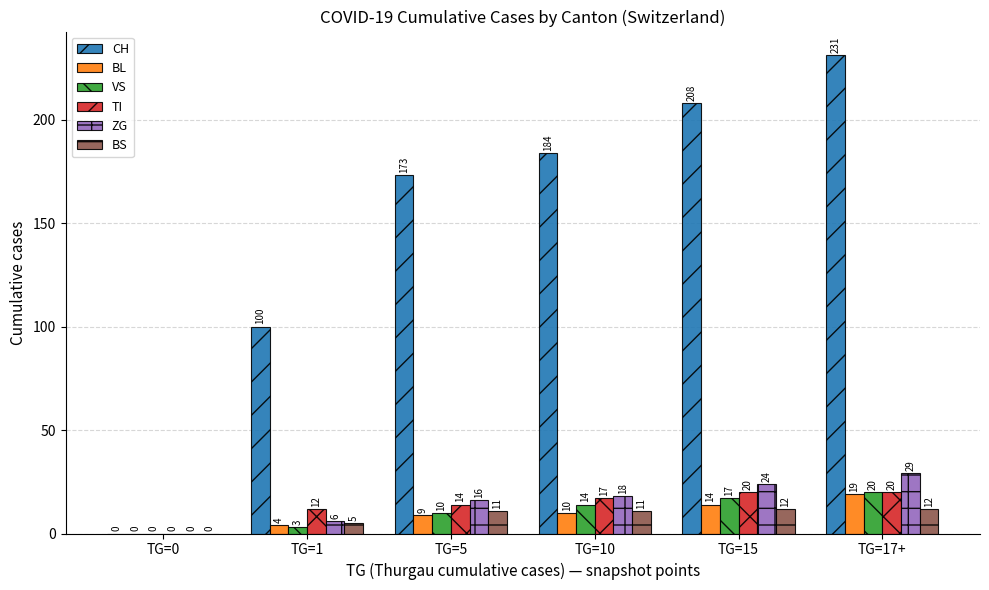

Which label corresponds to the largest value in the chart?

TG=17+